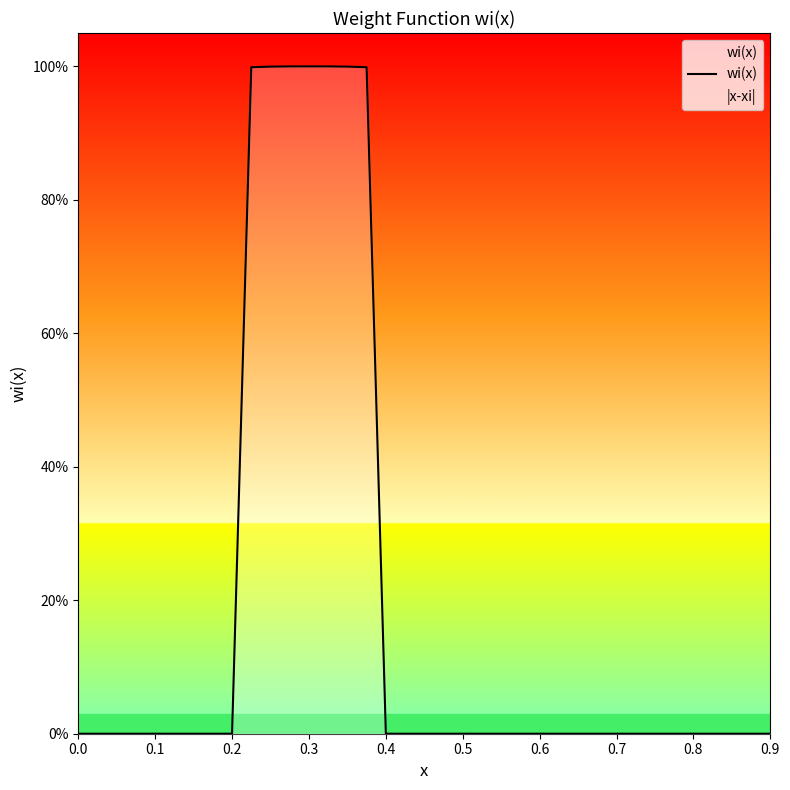

What is the average value?

0.2